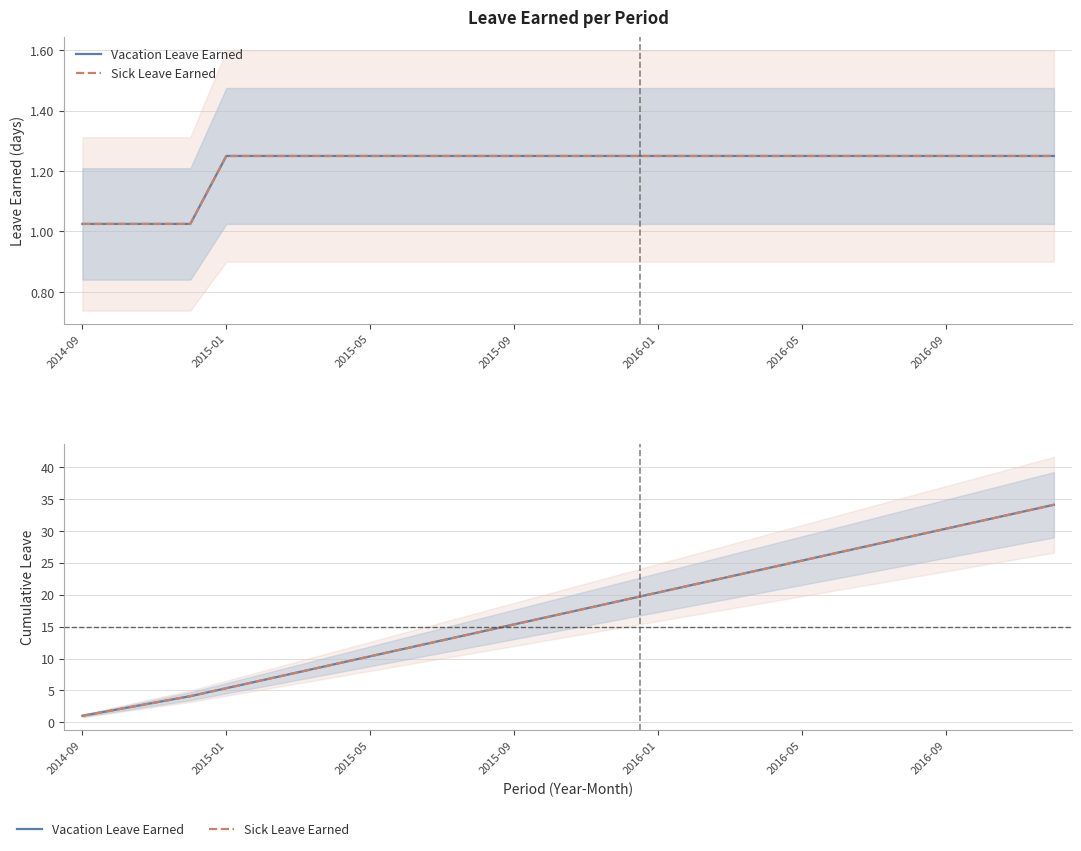

How many lines are shown in the chart?

2